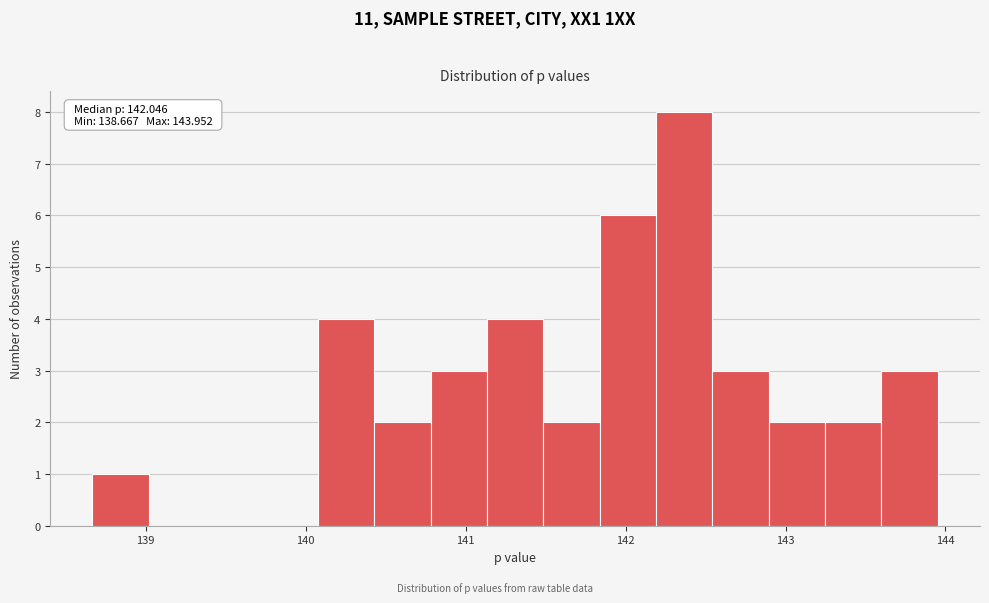

Read against the x-axis, roughly where is the centre of the tallest bar?

142.4